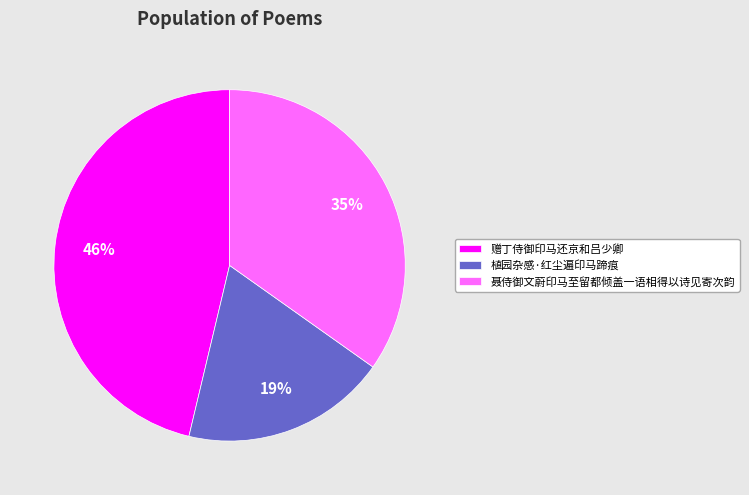

True or false: 赠丁侍御印马还京和吕少卿 accounts for 46% of the total.

True